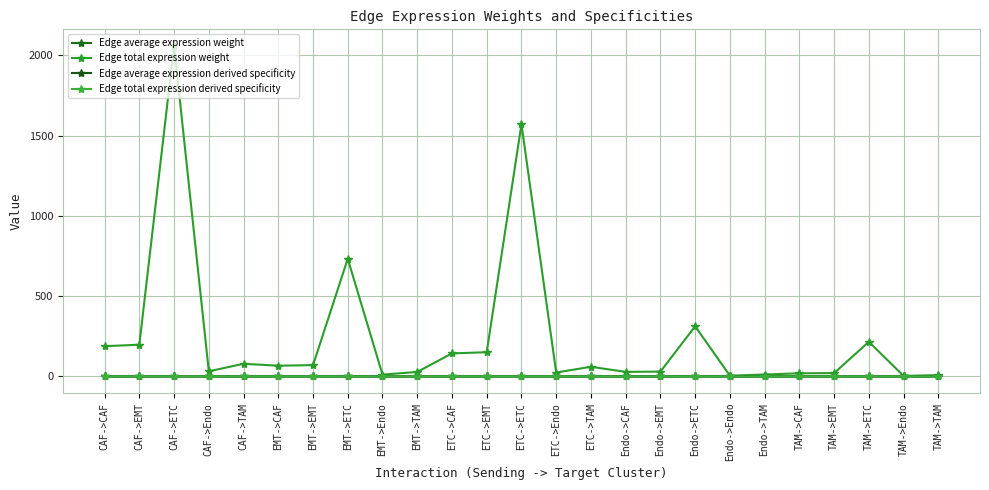

Reading left to right, transcribe all the data shown in this chart.

Edge average expression weight: 0.0	0.0	0.0	0.0	0.0	0.0	0.0	0.0	0.0	0.0	0.0	0.0	0.0	0.0	0.0	0.0	0.0	0.0	0.0	0.0	0.0	0.0	0.0	0.0	0.0
Edge total expression weight: 188.2	197.7	2058.1	31.9	78.7	67.0	70.4	732.6	11.4	28.0	143.6	150.8	1570.1	24.4	60.1	28.6	30.0	312.2	4.8	11.9	19.7	20.7	215.5	3.3	8.2
Edge average expression derived specificity: 0.0	0.0	0.3	0.0	0.0	0.0	0.0	0.0	0.0	0.0	0.0	0.0	0.2	0.0	0.0	0.0	0.0	0.3	0.0	0.0	0.0	0.0	0.0	0.0	0.0
Edge total expression derived specificity: 0.0	0.0	0.3	0.0	0.0	0.0	0.0	0.1	0.0	0.0	0.0	0.0	0.3	0.0	0.0	0.0	0.0	0.1	0.0	0.0	0.0	0.0	0.0	0.0	0.0